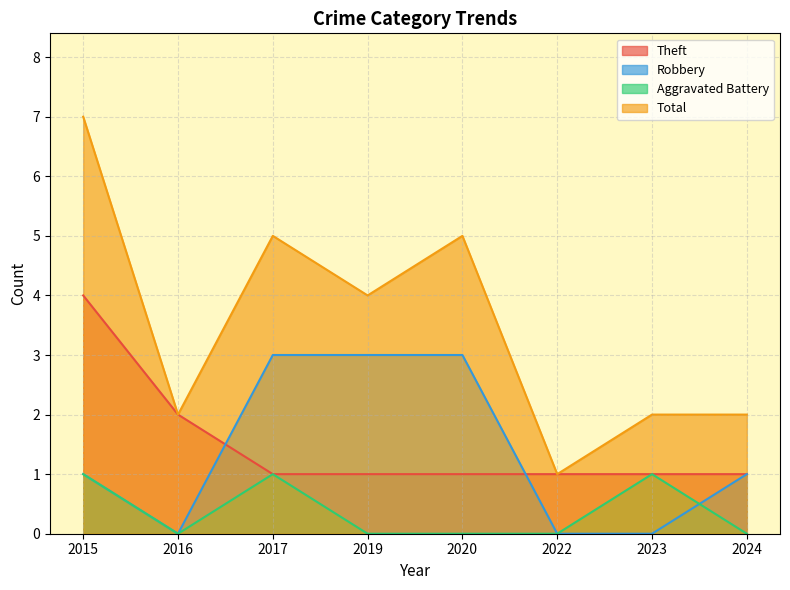

Between 2016 and 2019, which series saw the biggest shift?

Robbery